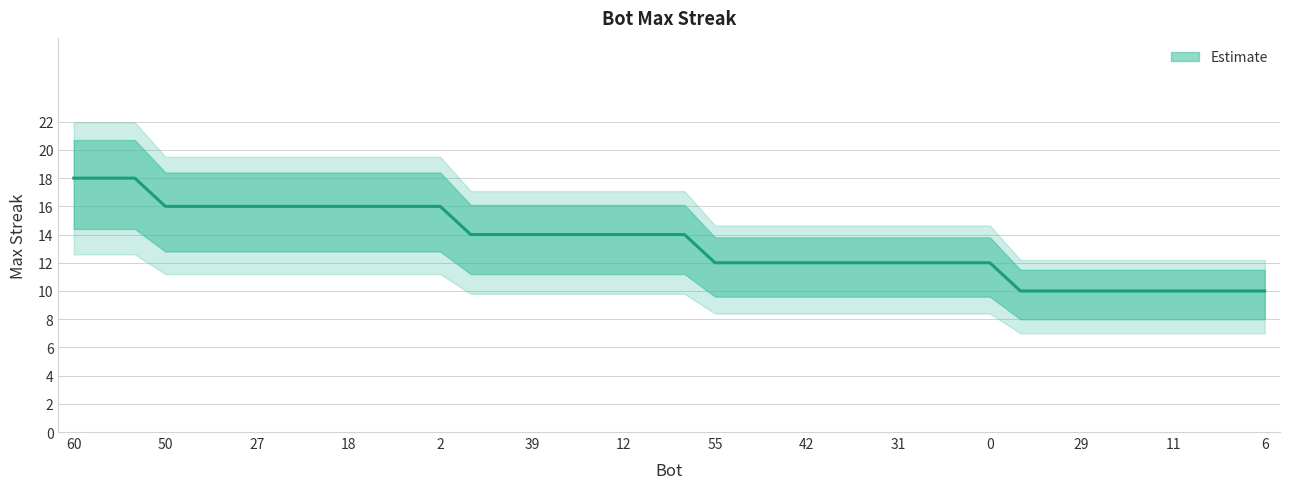

How many categories are shown in the chart?

40